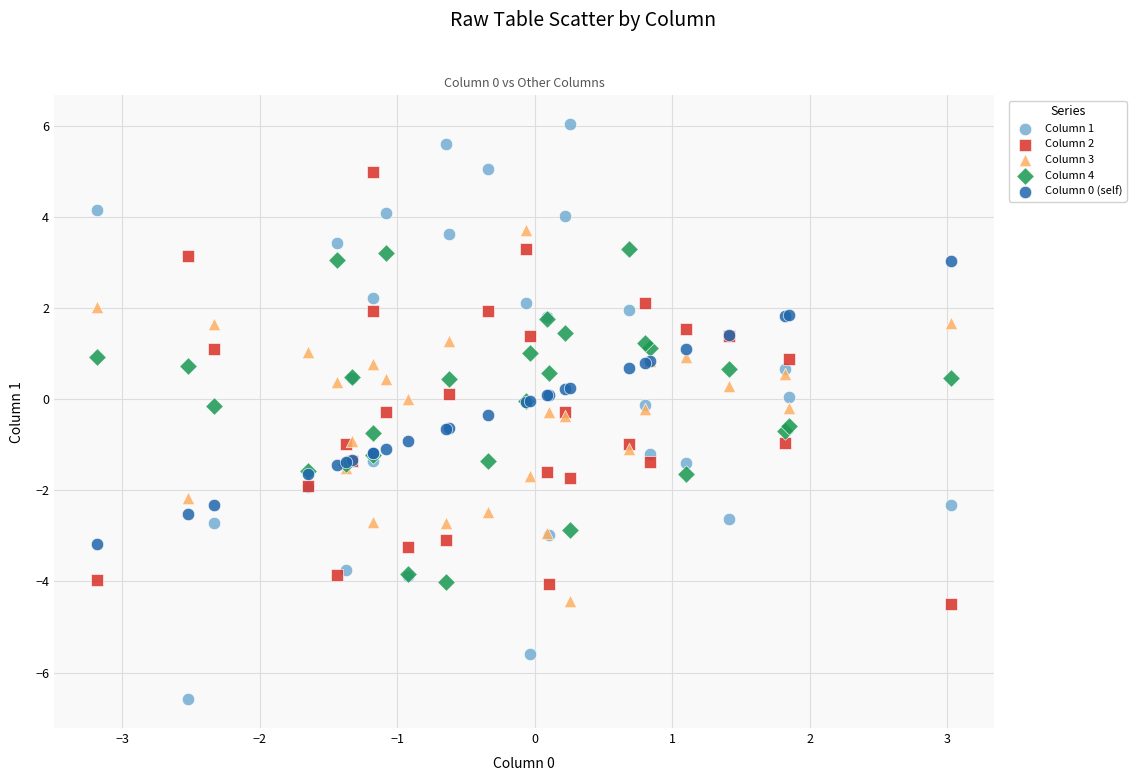

Which series has the largest Y range (max minus min)?

Column 1